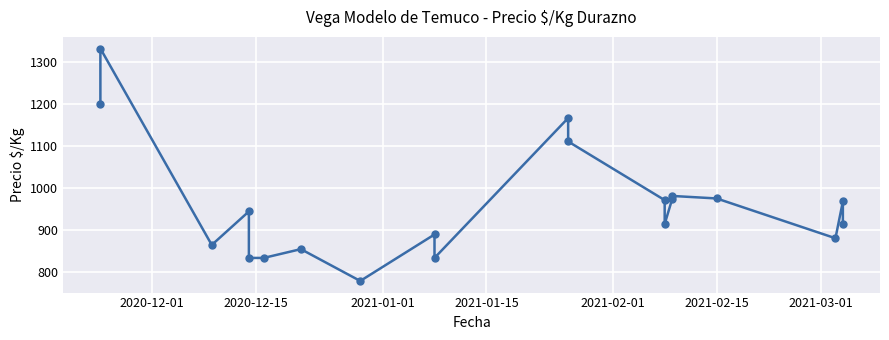

What is the minimum value shown in the chart?

778